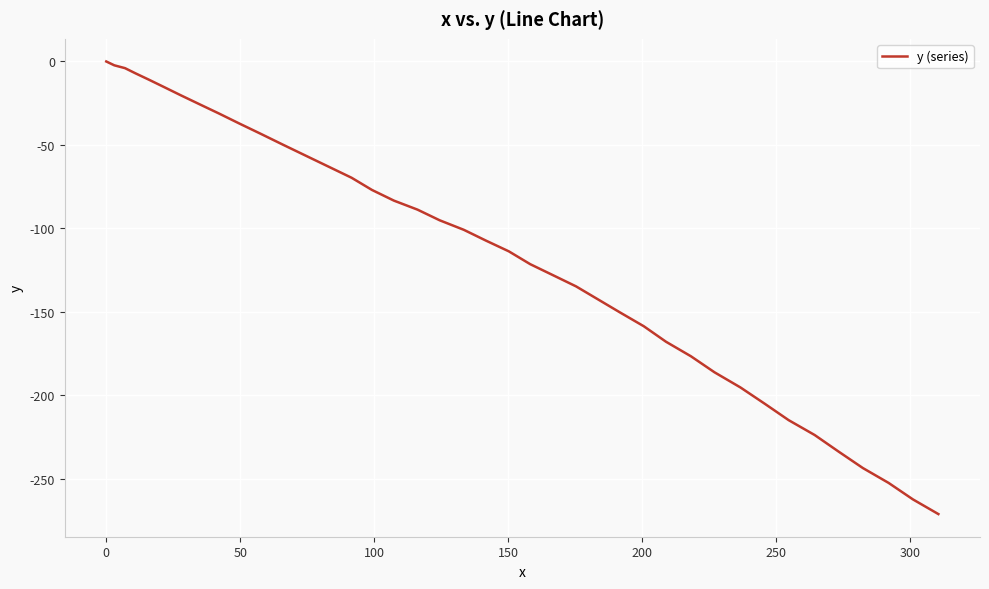

What is the smallest value displayed?

-271.3